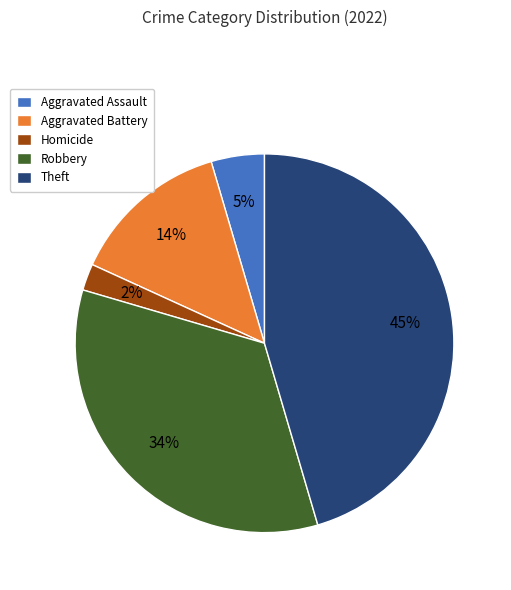

To the nearest percent, what portion does Robbery represent?

34%